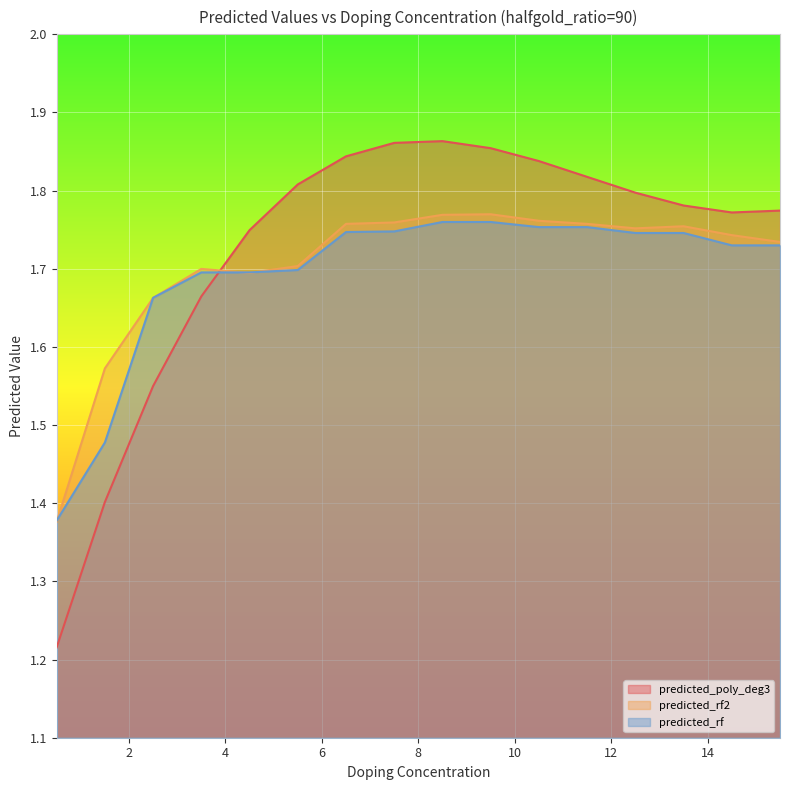

How many lines are shown in the chart?

3